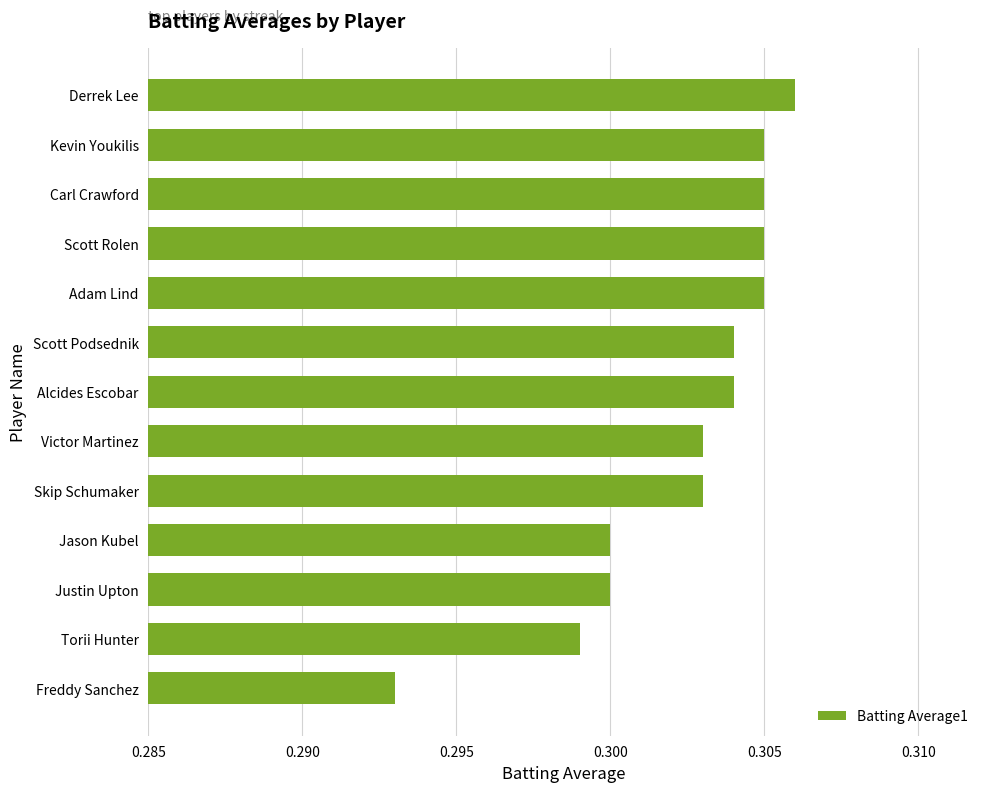

The chart shows a value of 0.1 at Jason Kubel. True or false?

False